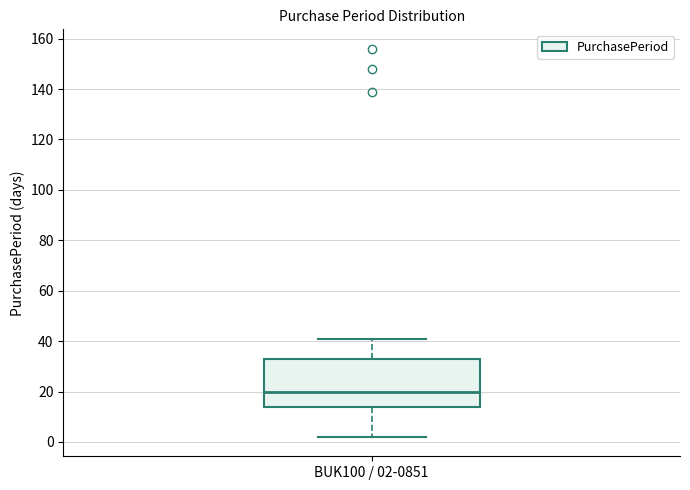

Where does the upper whisker of the box for BUK100 / 02-0851 end on the y-axis? The values are not printed on the chart, so give them approximately, as read against the axis.

42